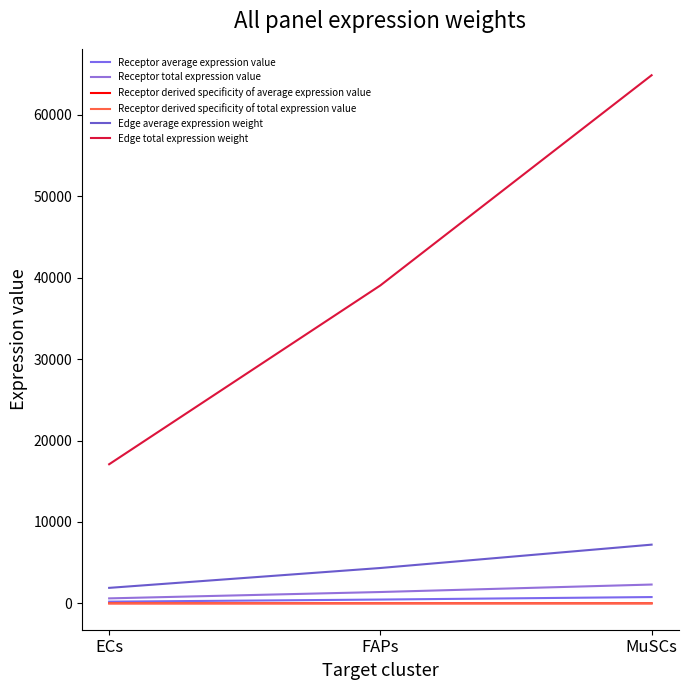

The value of Receptor average expression value at ECs is 202.5. True or false?

True